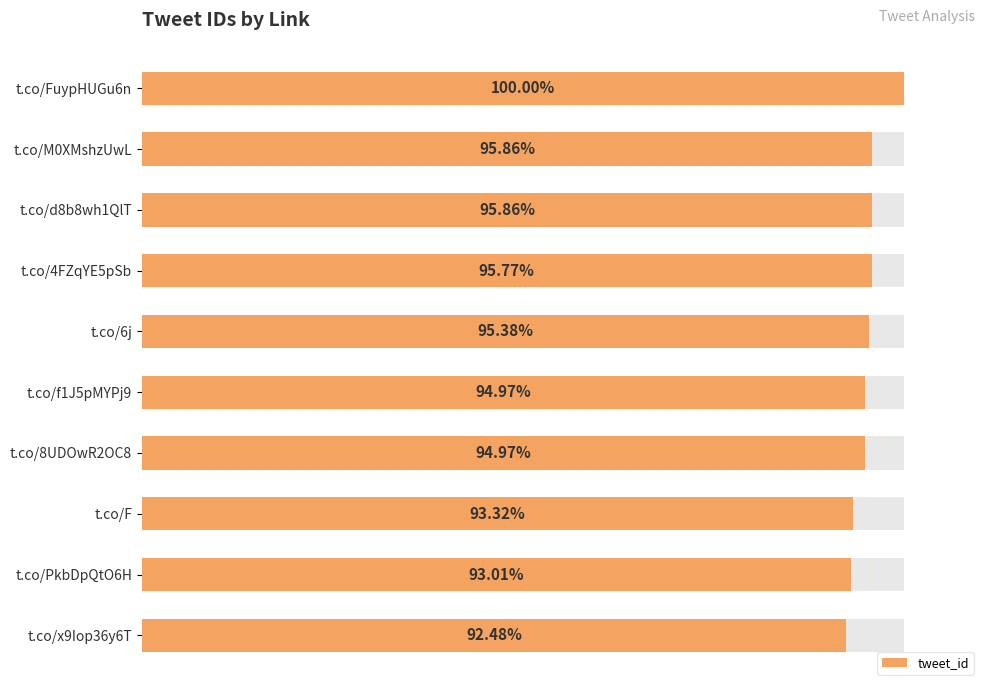

What is the ratio of the value at t.co/4FZqYE5pSb to the value at t.co/f1J5pMYPj9?

1.0